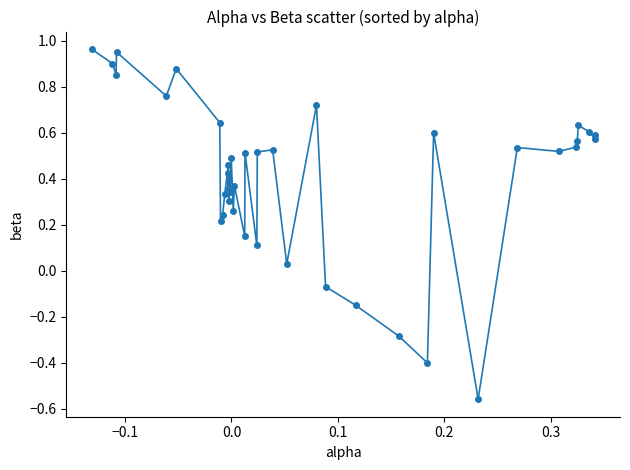

True or false: there are more than 2 points higher than both neighbors.

True